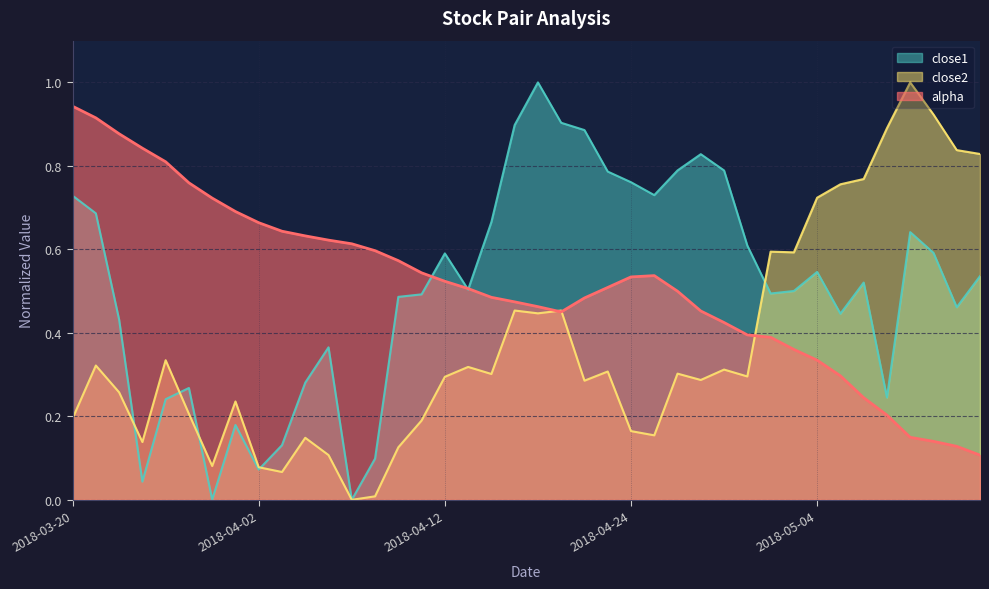

Reading left to right, list all the values displayed in this chart.

alpha: 2018-03-20=0.9	2018-03-21=0.9	2018-03-22=0.9	2018-03-23=0.8	2018-03-26=0.8	2018-03-27=0.8	2018-03-28=0.7	2018-03-29=0.7	2018-04-02=0.7	2018-04-03=0.6	2018-04-04=0.6	2018-04-05=0.6	2018-04-06=0.6	2018-04-09=0.6	2018-04-10=0.6	2018-04-11=0.5	2018-04-12=0.5	2018-04-13=0.5	2018-04-16=0.5	2018-04-17=0.5	2018-04-18=0.5	2018-04-19=0.5	2018-04-20=0.5	2018-04-23=0.5	2018-04-24=0.5	2018-04-25=0.5	2018-04-26=0.5	2018-04-27=0.5	2018-04-30=0.4	2018-05-01=0.4	2018-05-02=0.4	2018-05-03=0.4	2018-05-04=0.3	2018-05-07=0.3	2018-05-08=0.2	2018-05-09=0.2	2018-05-10=0.1	2018-05-11=0.1	2018-05-14=0.1	2018-05-15=0.1
close1: 2018-03-20=0.7	2018-03-21=0.7	2018-03-22=0.4	2018-03-23=0.0	2018-03-26=0.2	2018-03-27=0.3	2018-03-28=0.0	2018-03-29=0.2	2018-04-02=0.1	2018-04-03=0.1	2018-04-04=0.3	2018-04-05=0.4	2018-04-06=0.0	2018-04-09=0.1	2018-04-10=0.5	2018-04-11=0.5	2018-04-12=0.6	2018-04-13=0.5	2018-04-16=0.7	2018-04-17=0.9	2018-04-18=1.0	2018-04-19=0.9	2018-04-20=0.9	2018-04-23=0.8	2018-04-24=0.8	2018-04-25=0.7	2018-04-26=0.8	2018-04-27=0.8	2018-04-30=0.8	2018-05-01=0.6	2018-05-02=0.5	2018-05-03=0.5	2018-05-04=0.5	2018-05-07=0.4	2018-05-08=0.5	2018-05-09=0.2	2018-05-10=0.6	2018-05-11=0.6	2018-05-14=0.5	2018-05-15=0.5
close2: 2018-03-20=0.2	2018-03-21=0.3	2018-03-22=0.3	2018-03-23=0.1	2018-03-26=0.3	2018-03-27=0.2	2018-03-28=0.1	2018-03-29=0.2	2018-04-02=0.1	2018-04-03=0.1	2018-04-04=0.1	2018-04-05=0.1	2018-04-06=0.0	2018-04-09=0.0	2018-04-10=0.1	2018-04-11=0.2	2018-04-12=0.3	2018-04-13=0.3	2018-04-16=0.3	2018-04-17=0.5	2018-04-18=0.4	2018-04-19=0.5	2018-04-20=0.3	2018-04-23=0.3	2018-04-24=0.2	2018-04-25=0.2	2018-04-26=0.3	2018-04-27=0.3	2018-04-30=0.3	2018-05-01=0.3	2018-05-02=0.6	2018-05-03=0.6	2018-05-04=0.7	2018-05-07=0.8	2018-05-08=0.8	2018-05-09=0.9	2018-05-10=1.0	2018-05-11=0.9	2018-05-14=0.8	2018-05-15=0.8